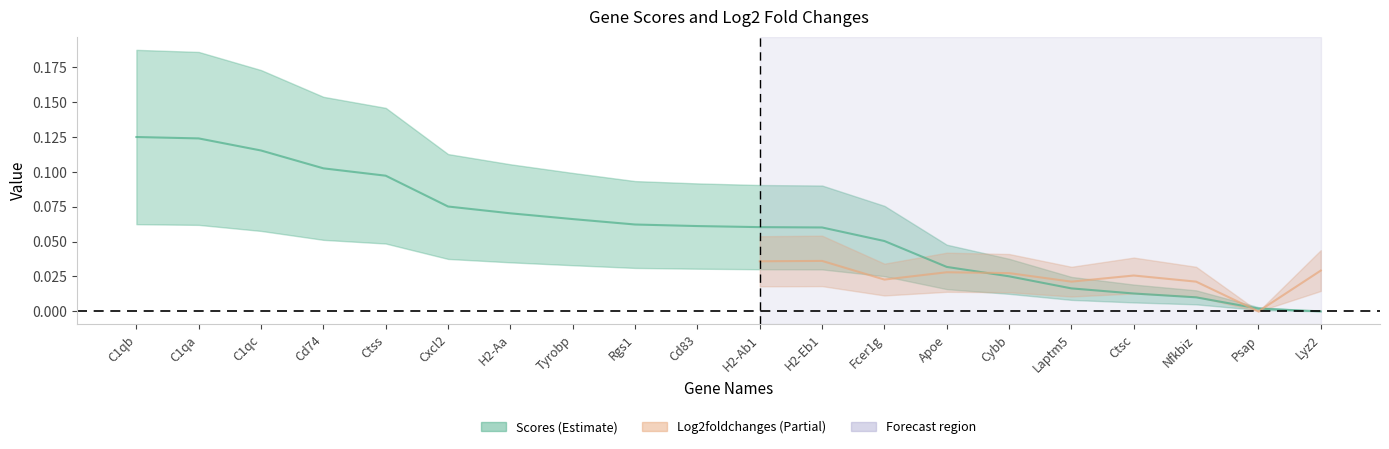

Is it true that the value at Psap is 0.0?

True